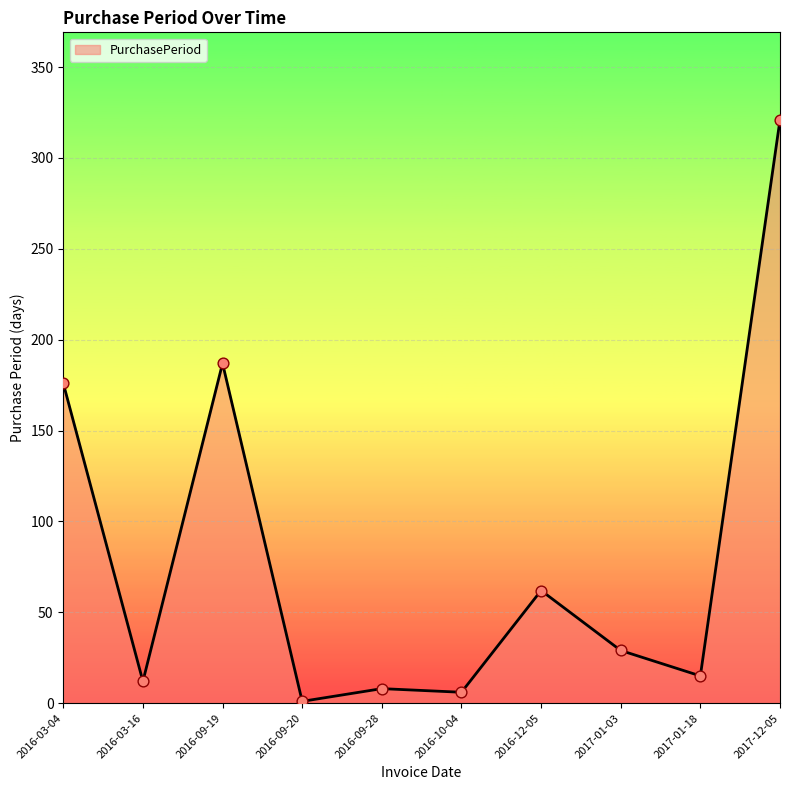

What is the change in value from 2016-09-28 to 2017-12-05?

+313